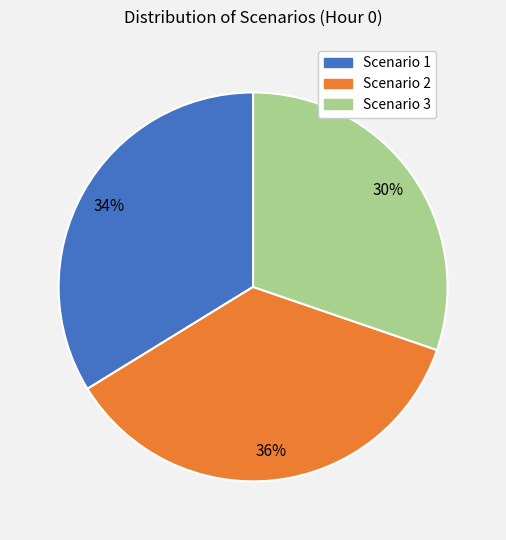

How many segments does this pie chart have?

3